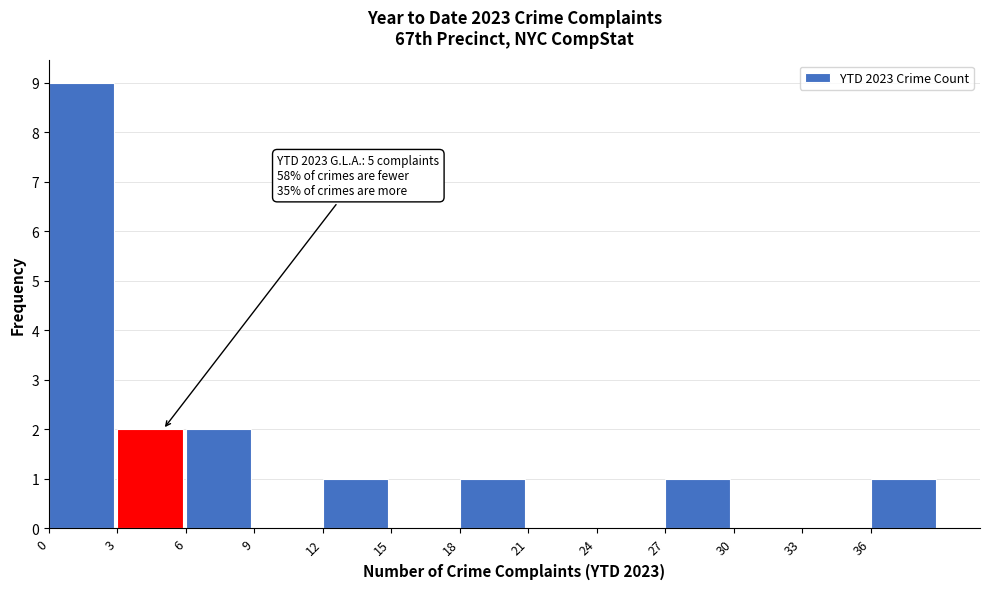

Over which range of the x-axis is the bar tallest?

0 to 3